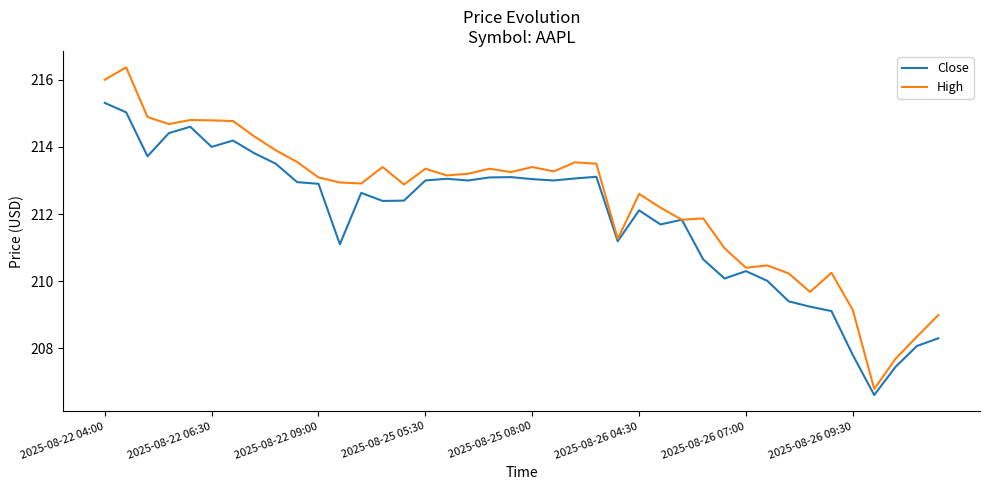

Which series has the widest spread of values?

High